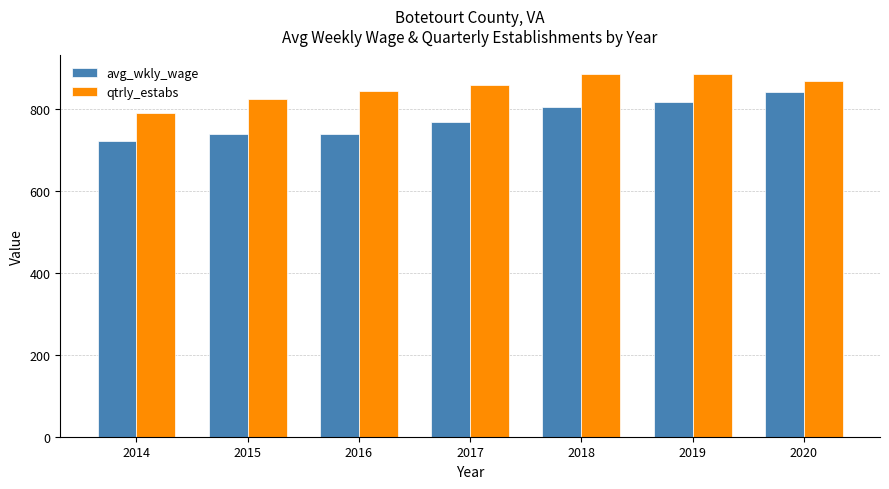

Which series has the largest total across all categories?

qtrly_estabs